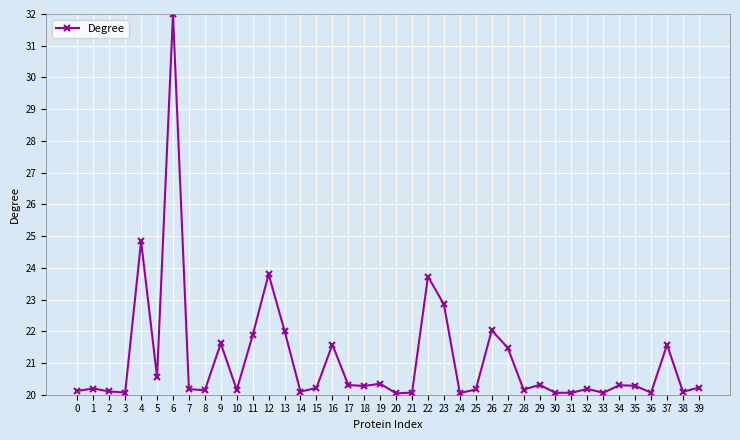

What value does the data have at 22?

23.7